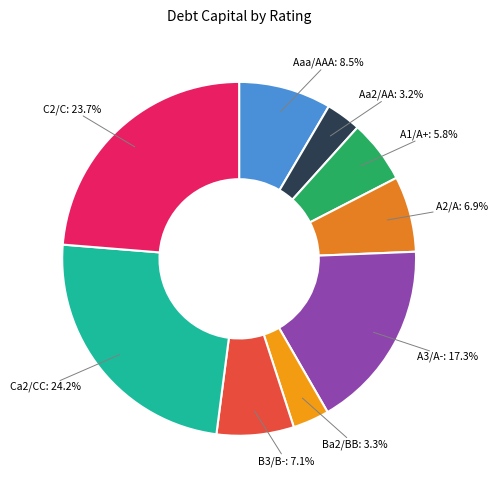

Does A2/A represent more than half of the total?

No